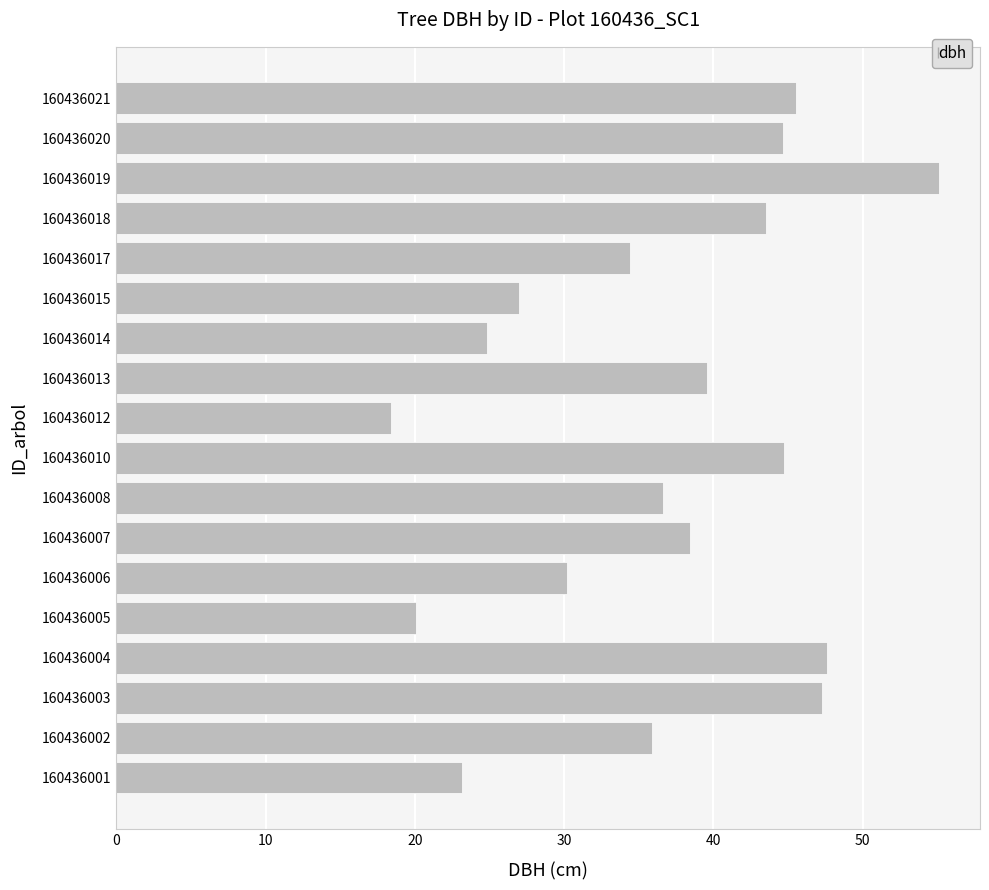

The chart shows a value of 21.2 at 160436004. True or false?

False